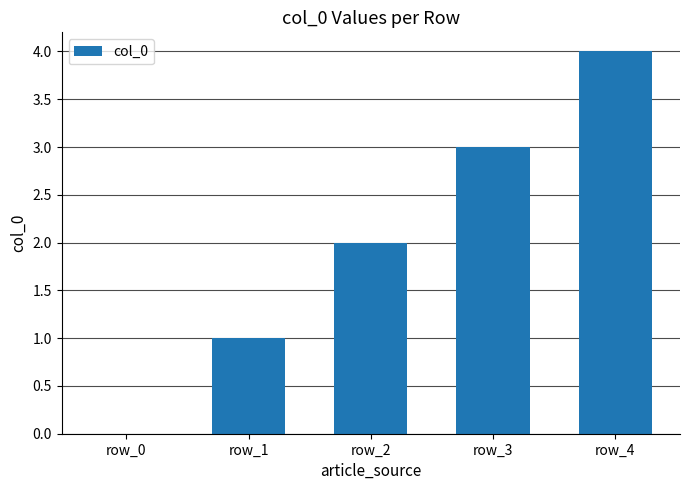

The chart shows a value of 0 at row_2. True or false?

False